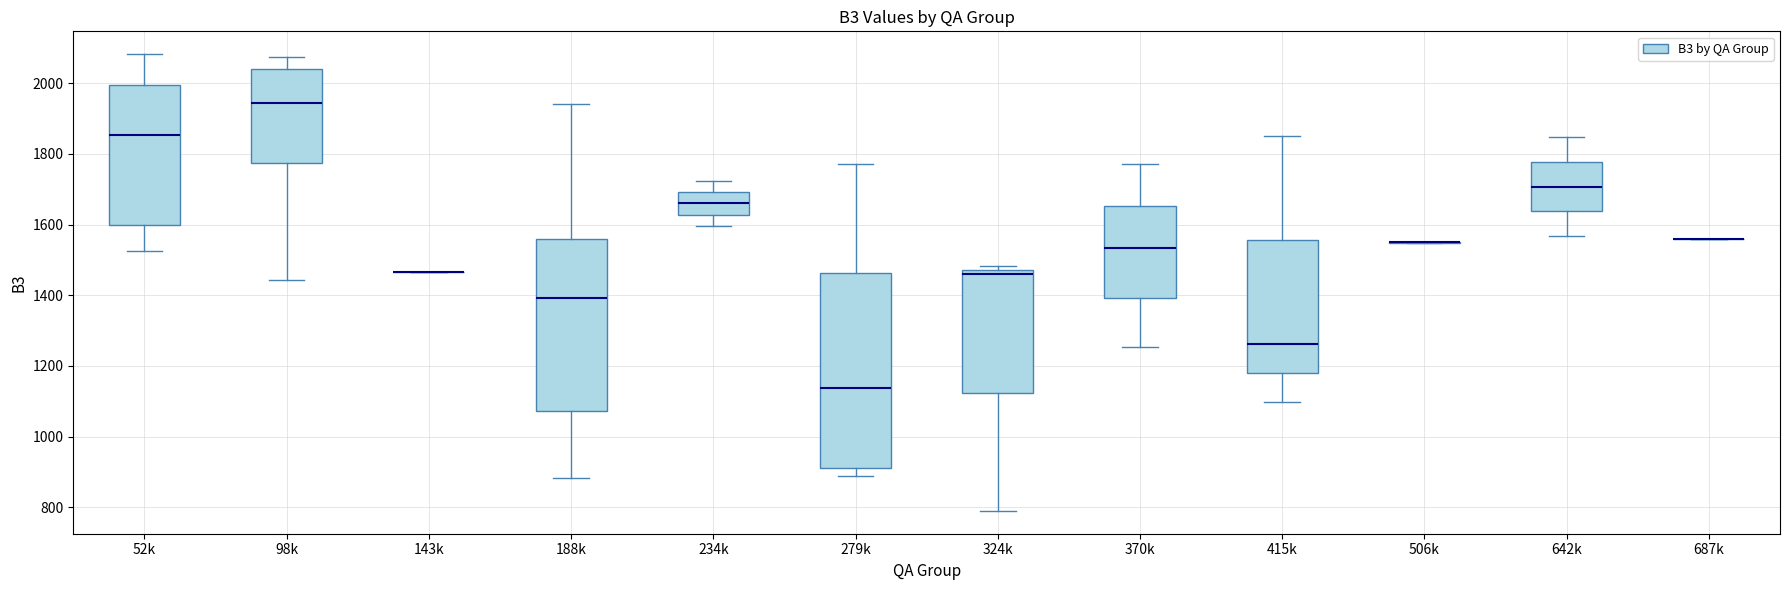

Which box is the tallest, from its lower edge to its upper edge?

279k